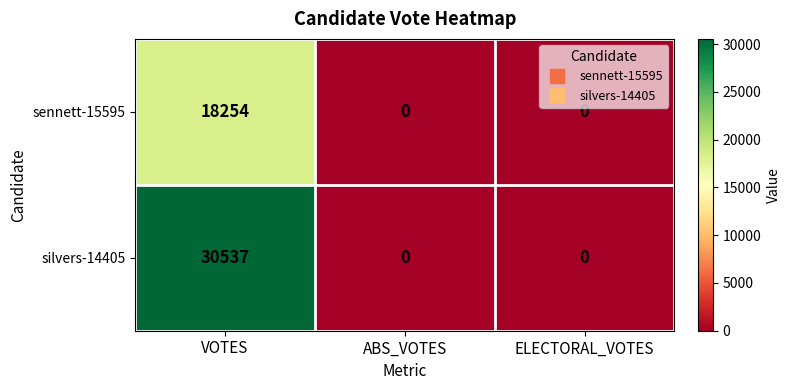

What is the spread (max minus min) of values at VOTES?

12283